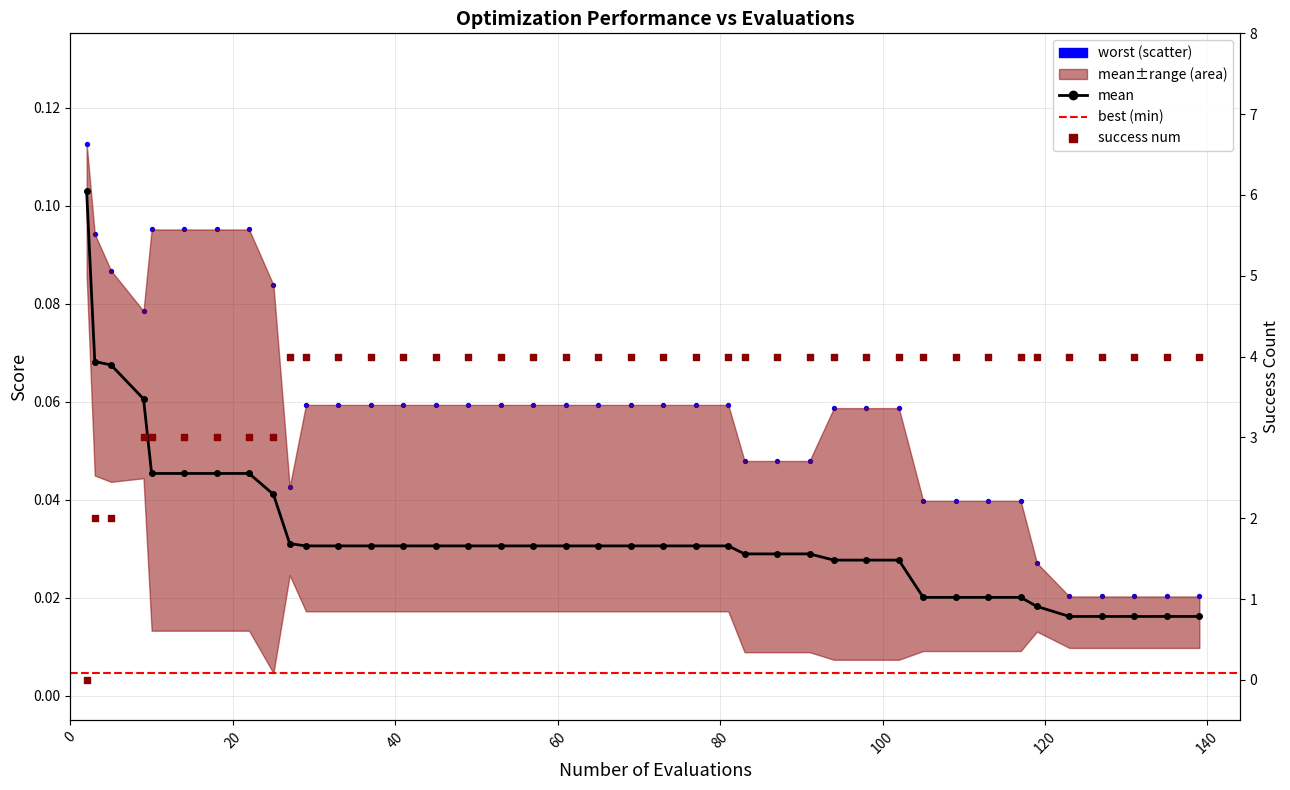

Which series contains the lowest Y value?

success_num